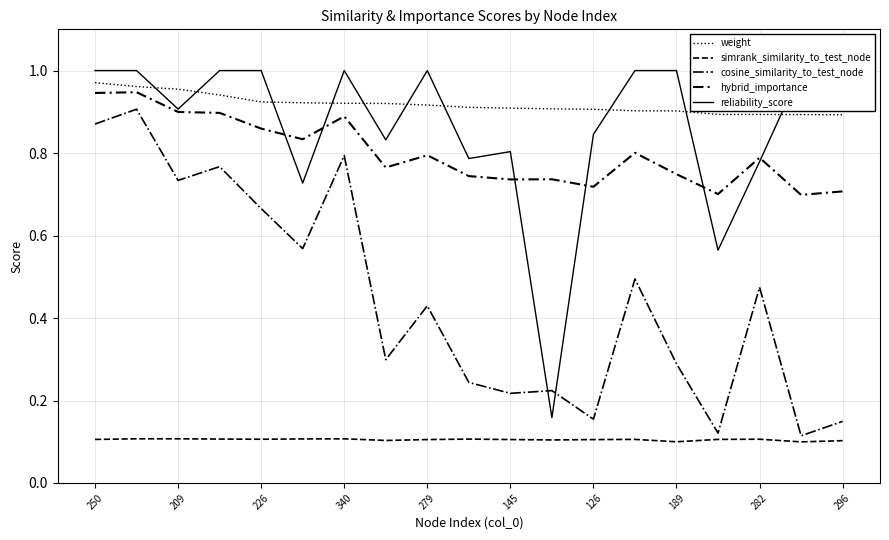

How many intersections are there between reliability_score and weight?

10